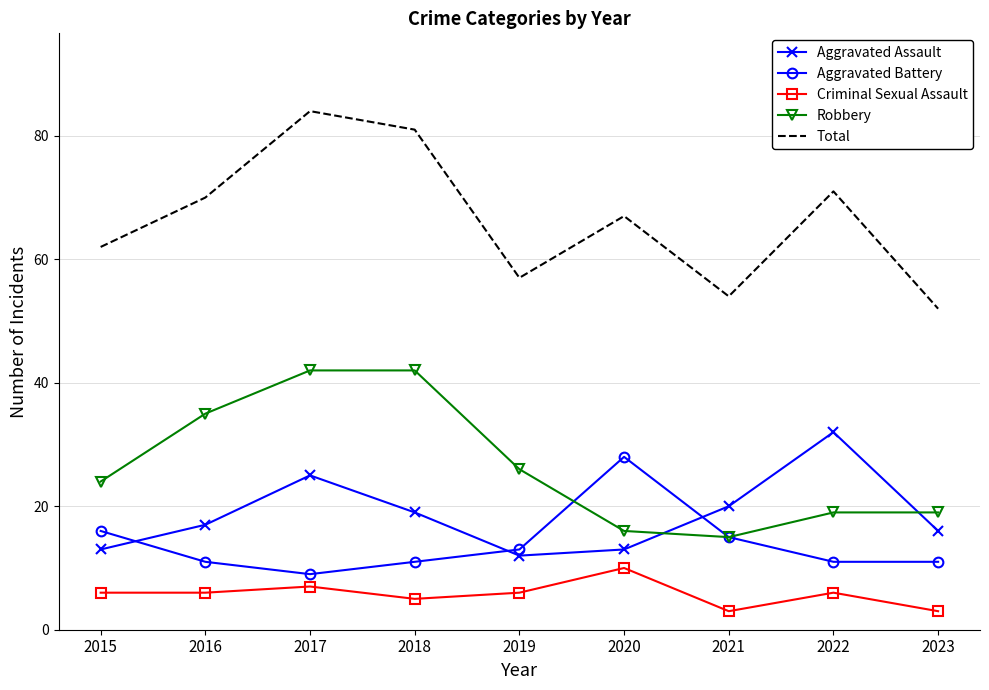

The value of Aggravated Assault at 2018 is 33. True or false?

False